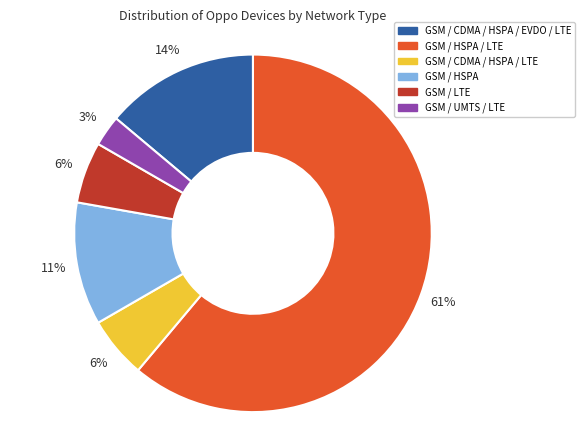

Do GSM / CDMA / HSPA / EVDO / LTE and GSM / HSPA together represent more than half of the pie?

No